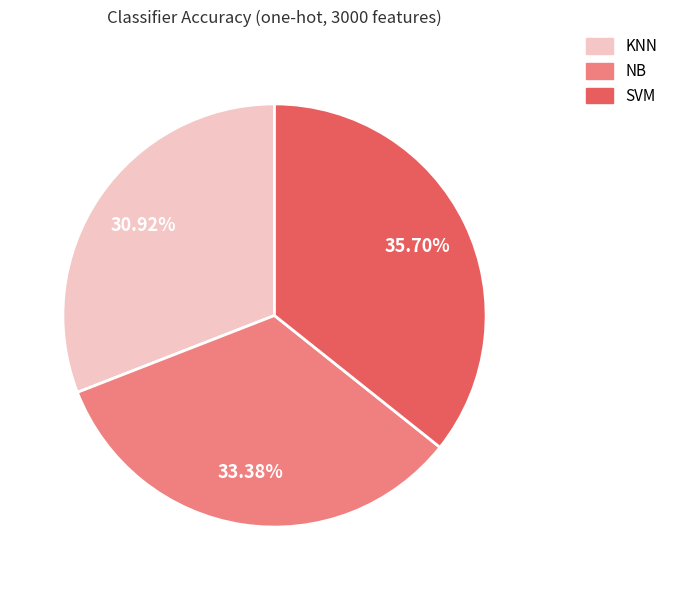

Is it true that NB is 33% of the pie?

True